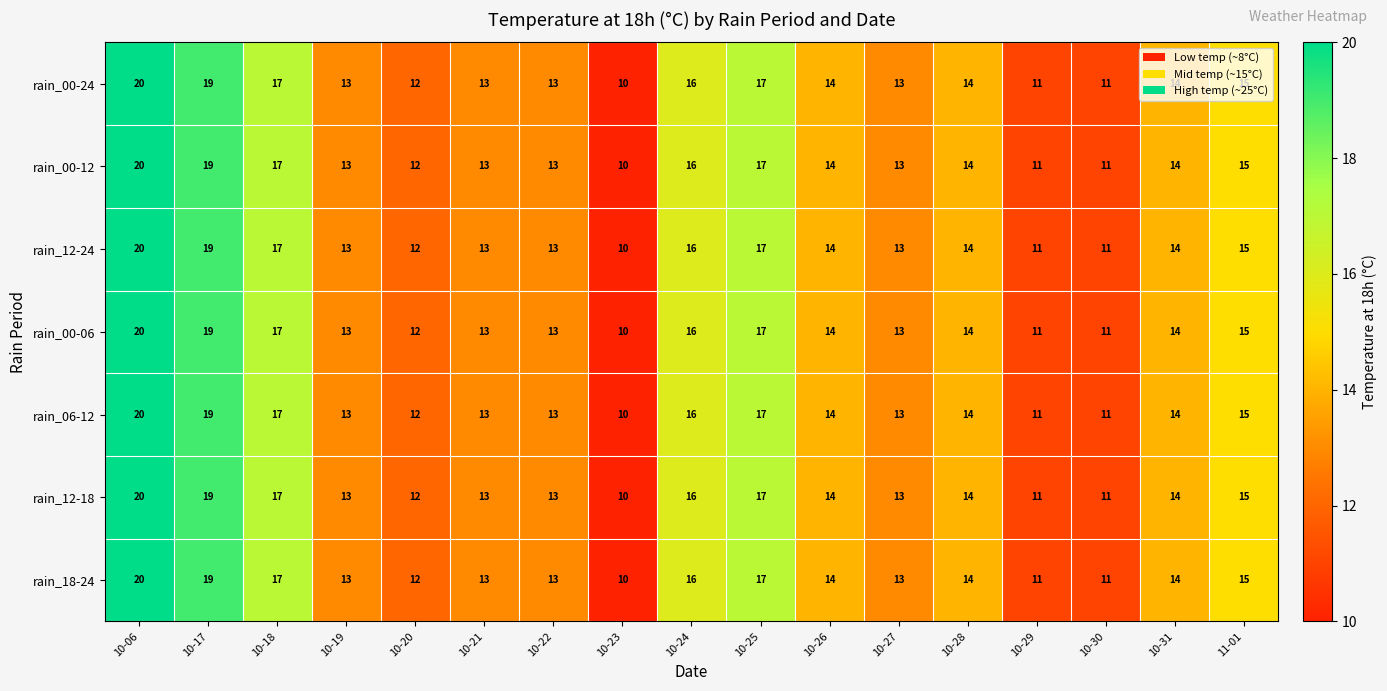

How many rain_00-24 values are between 13 and 16?

9